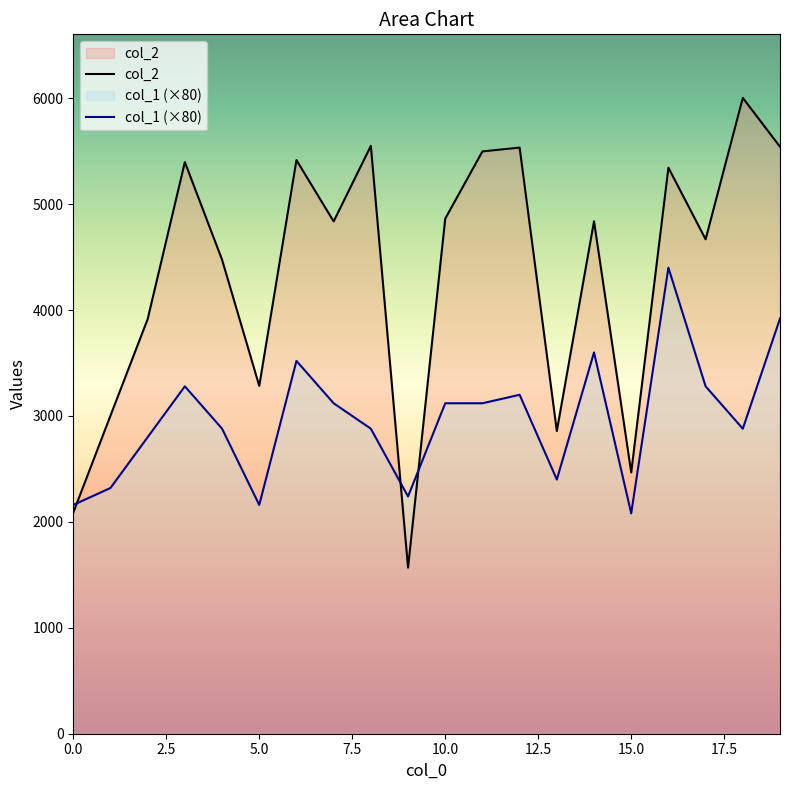

Which series changed the most between 1 and 8?

col_2